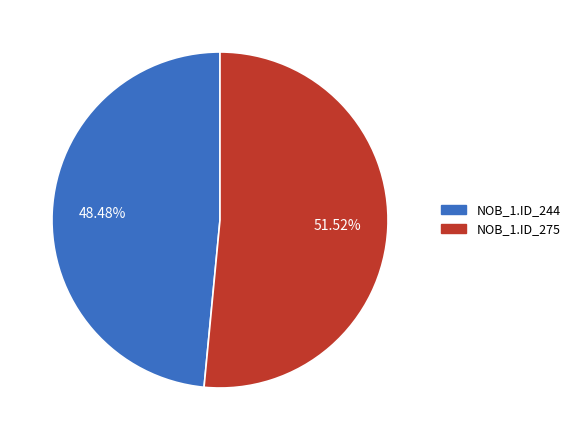

Does any single category account for the majority?

Yes